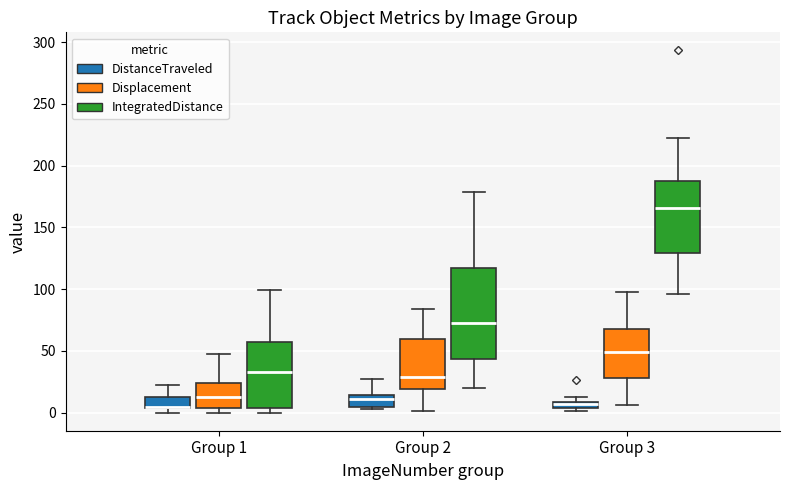

Where is the upper edge of the box for Group 2 (DistanceTraveled) on the y-axis? The values are not printed on the chart, so give them approximately, as read against the axis.

15